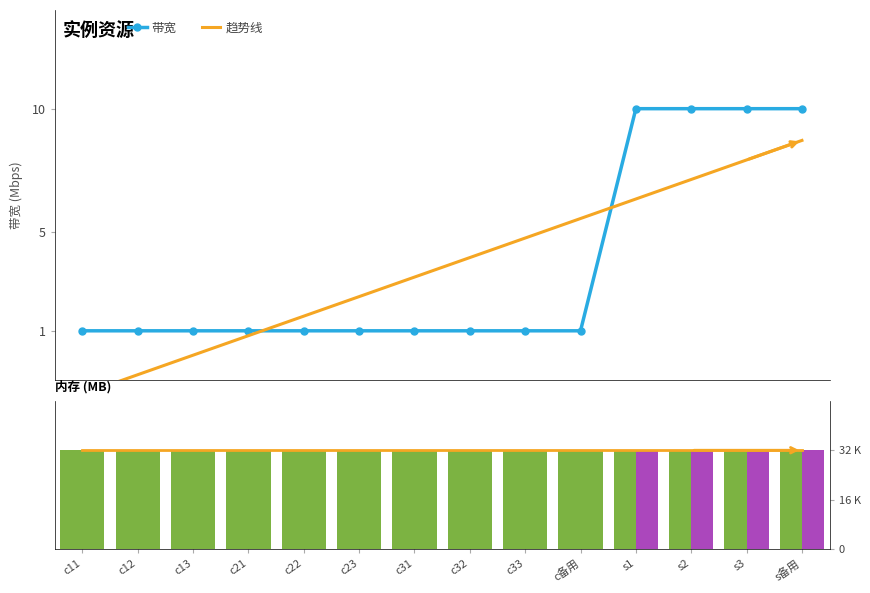

What is the label of the 10th bar from the left?

c备用